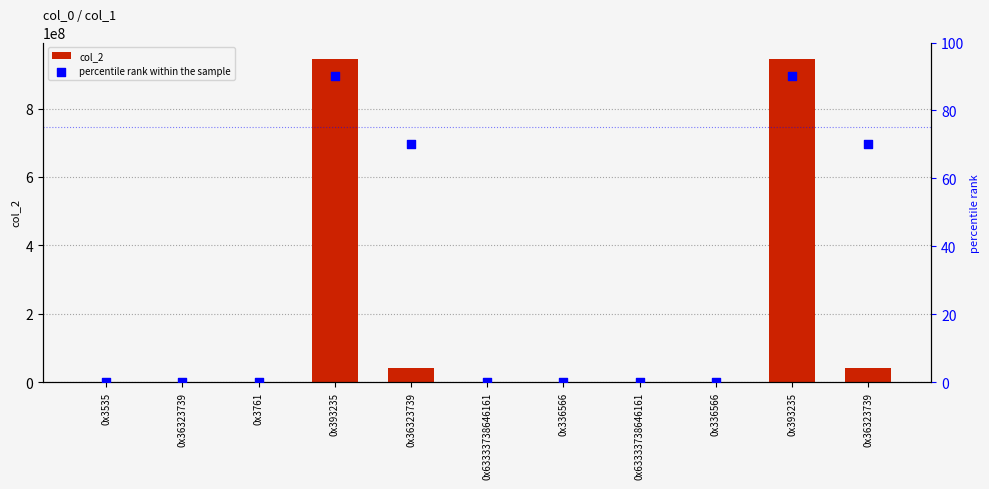

Which series has the largest Y range (max minus min)?

col_2